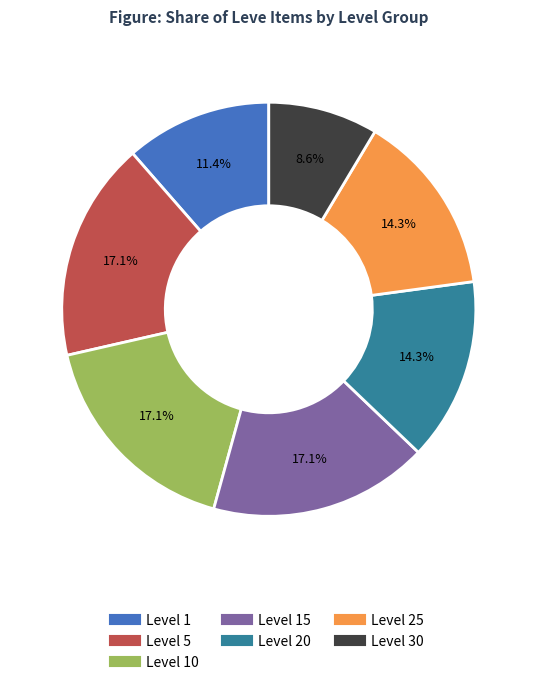

Is there a majority slice in this chart?

No